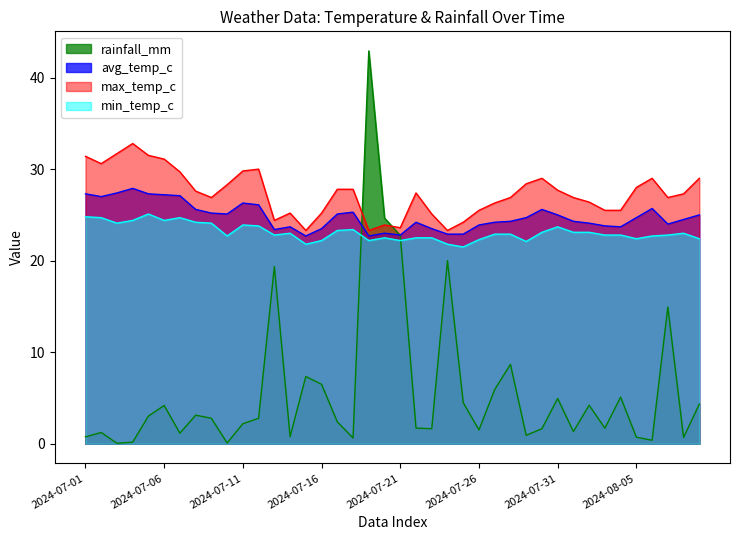

What is the average value of the rainfall_mm series?

5.8